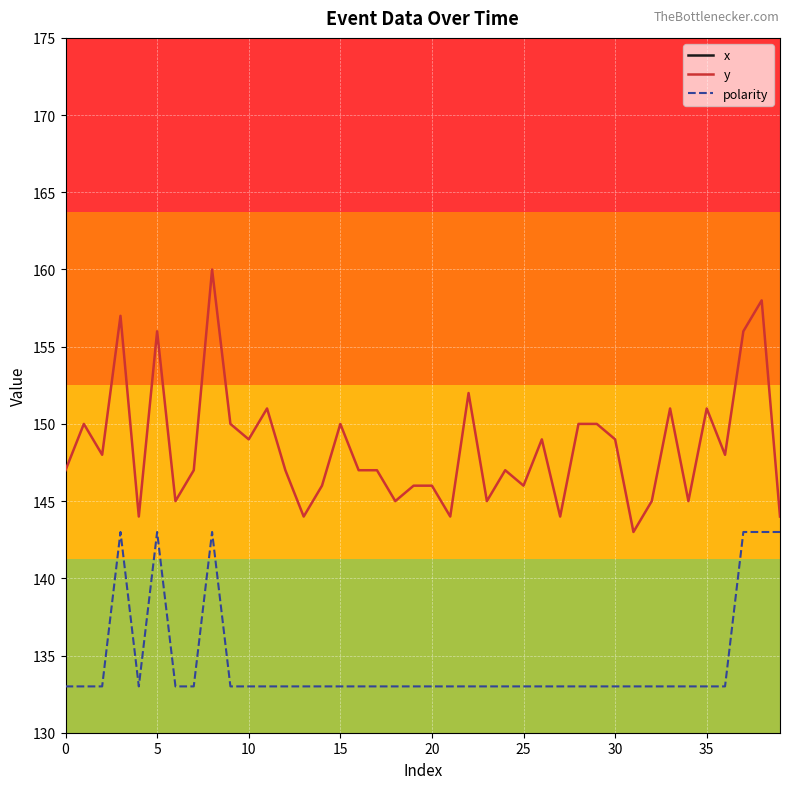

What is the minimum value for y?

143